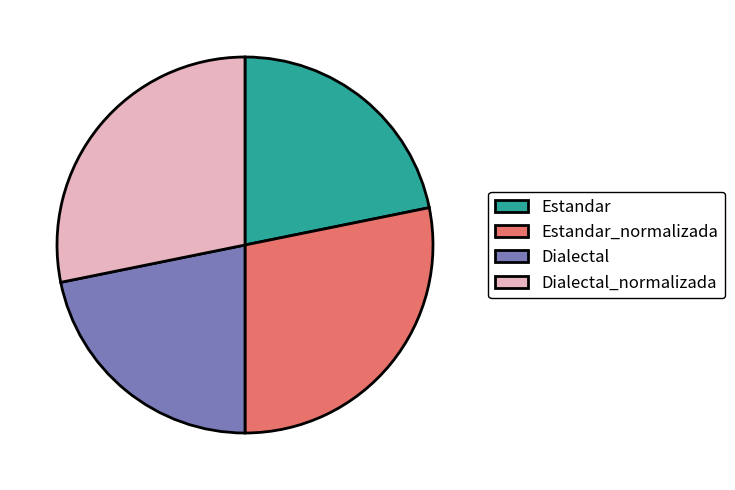

Between Estandar and Dialectal_normalizada, which is larger?

Dialectal_normalizada